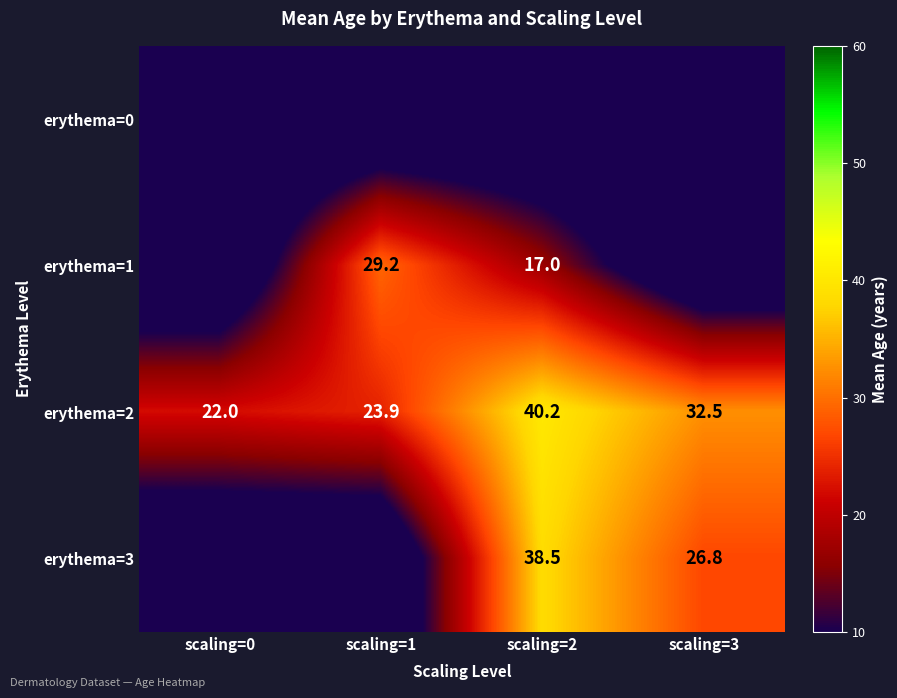

Read the erythema=2 value at scaling=2.

40.2